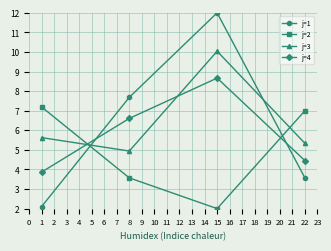

What is the value of the j=1 point at the 3rd from the left?

12.0